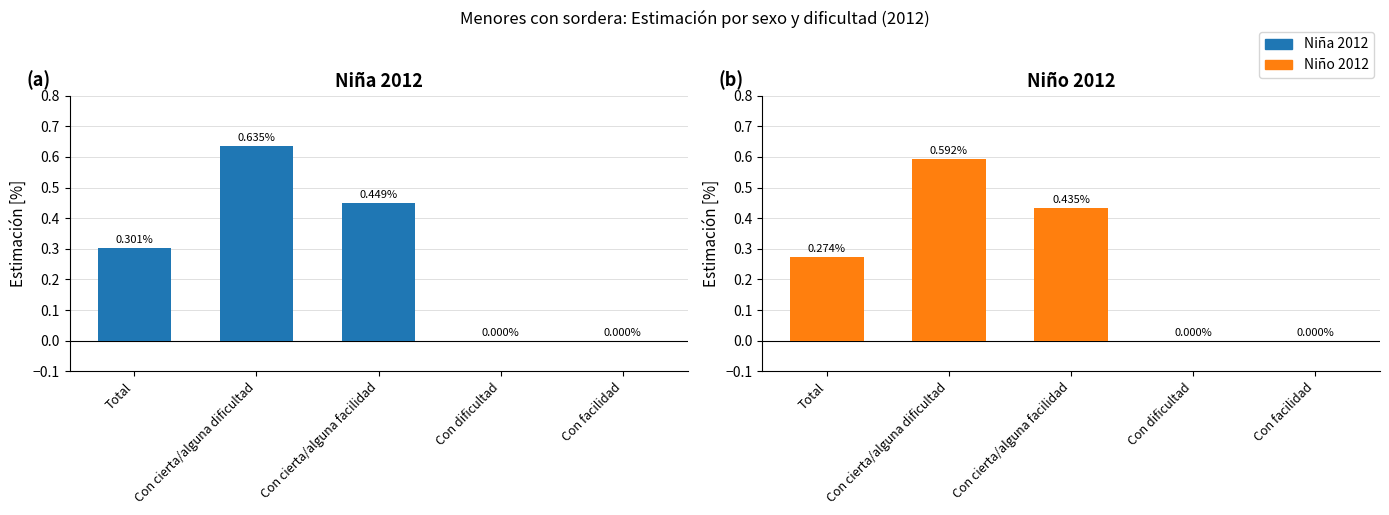

Reading left to right, list all the values displayed in this chart.

Niña 2012: Total=0.3	Con cierta/alguna dificultad=0.6	Con cierta/alguna facilidad=0.4	Con dificultad=0.0	Con facilidad=0.0
Niño 2012: Total=0.3	Con cierta/alguna dificultad=0.6	Con cierta/alguna facilidad=0.4	Con dificultad=0.0	Con facilidad=0.0